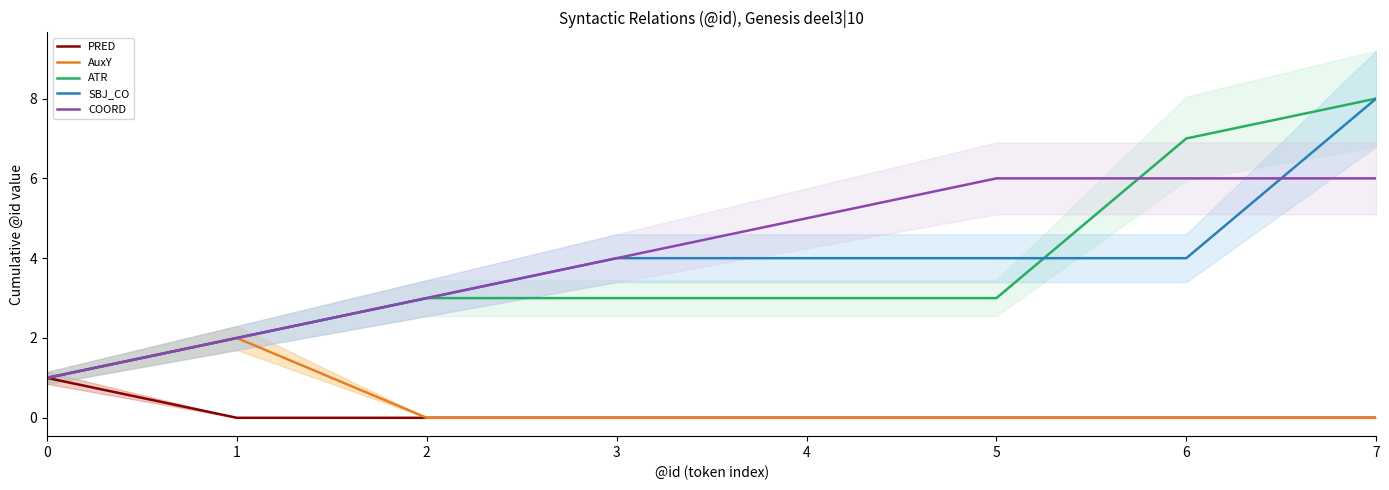

Reading left to right, extract all data points from this chart.

PRED: 0=1	1=0	2=0	3=0	4=0	5=0	6=0	7=0
AuxY: 0=1	1=2	2=0	3=0	4=0	5=0	6=0	7=0
ATR: 0=1	1=2	2=3	3=3	4=3	5=3	6=7	7=8
SBJ_CO: 0=1	1=2	2=3	3=4	4=4	5=4	6=4	7=8
COORD: 0=1	1=2	2=3	3=4	4=5	5=6	6=6	7=6